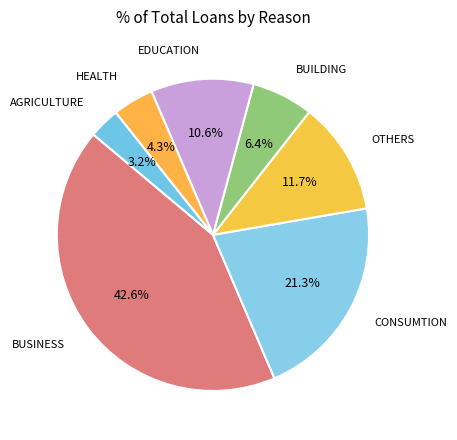

What percentage do BUILDING and EDUCATION together represent?

17.0%